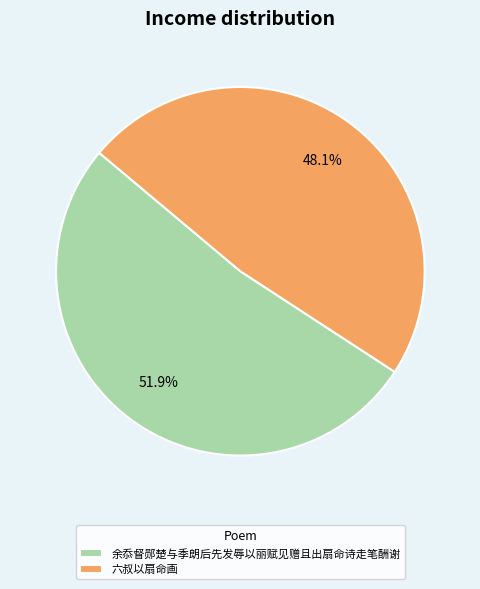

To the nearest percent, what is the difference between the 余忝督郧楚与季朗后先发辱以丽赋见赠且出扇命诗走笔酬谢 and 六叔以扇命画 slice percentages?

4%